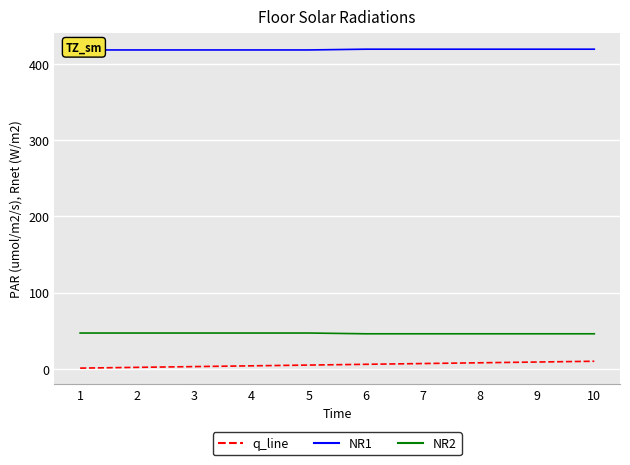

Does the chart display data point markers on the line(s)?

No